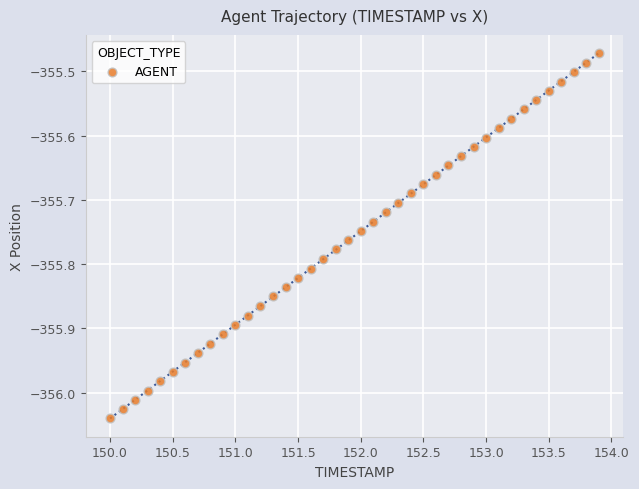

What is the range of X values (max minus min)?

3.9